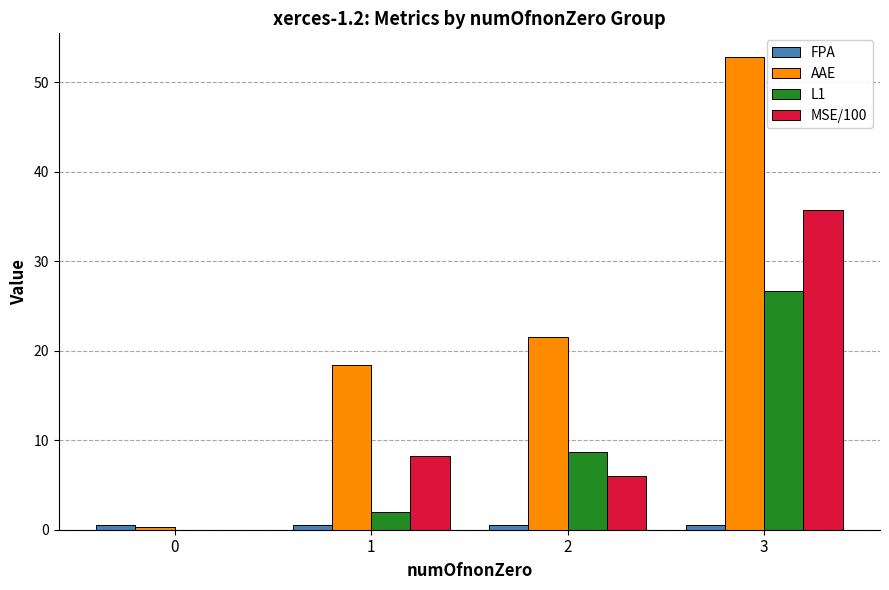

Which series has the largest total across all categories?

AAE